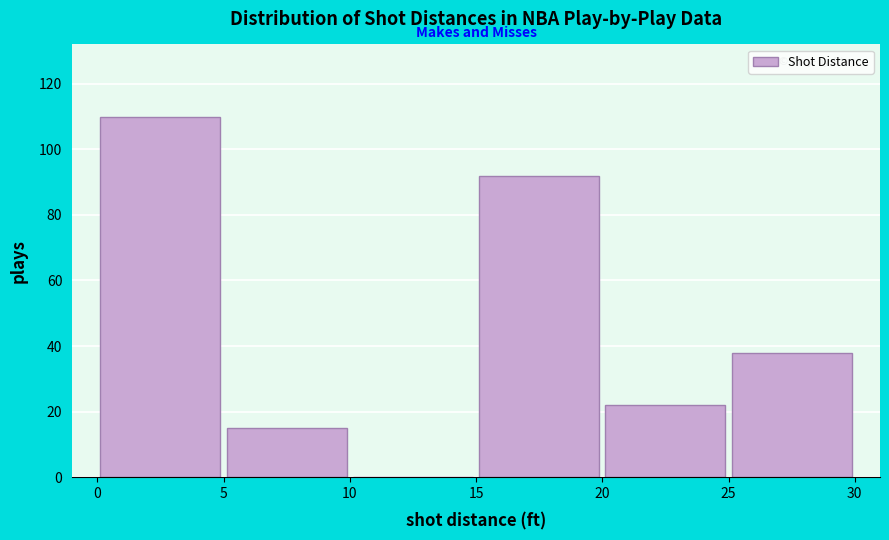

What is the height of the bar covering 25 to 30 on the x-axis? The values are not printed on the chart, so give them approximately, as read against the axis.

38